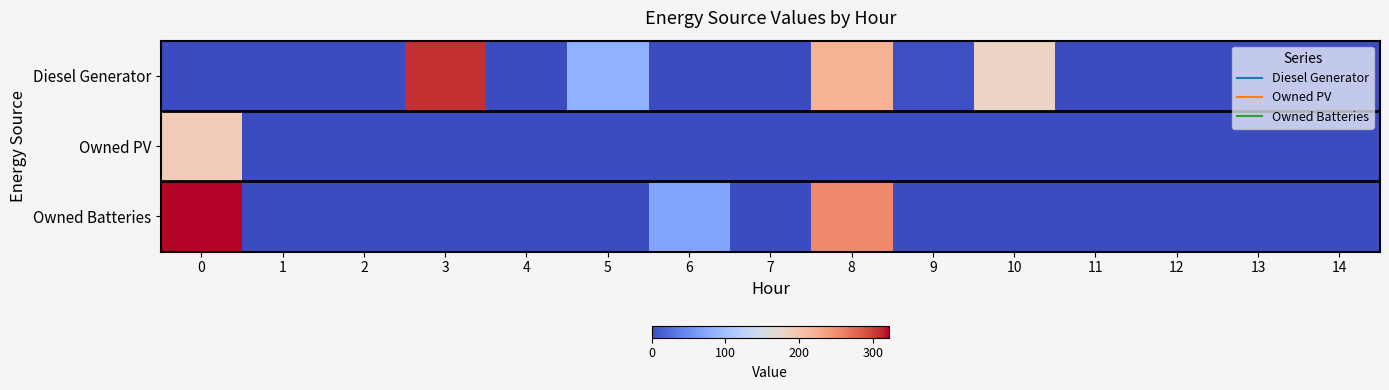

Which series has the largest range (max minus min)?

Owned Batteries